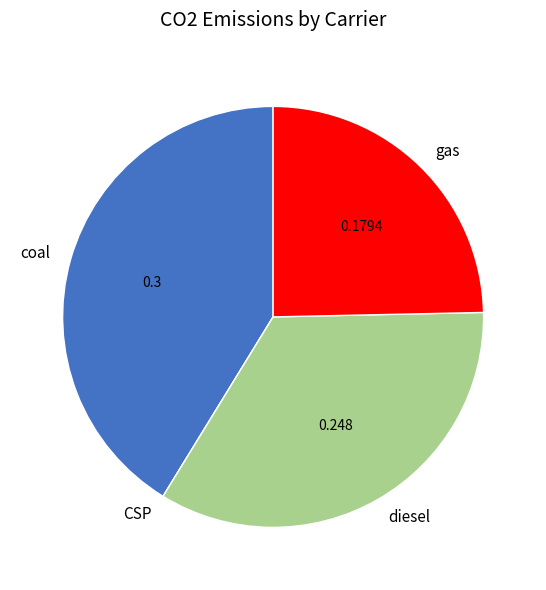

Which category has the biggest portion of the pie?

coal